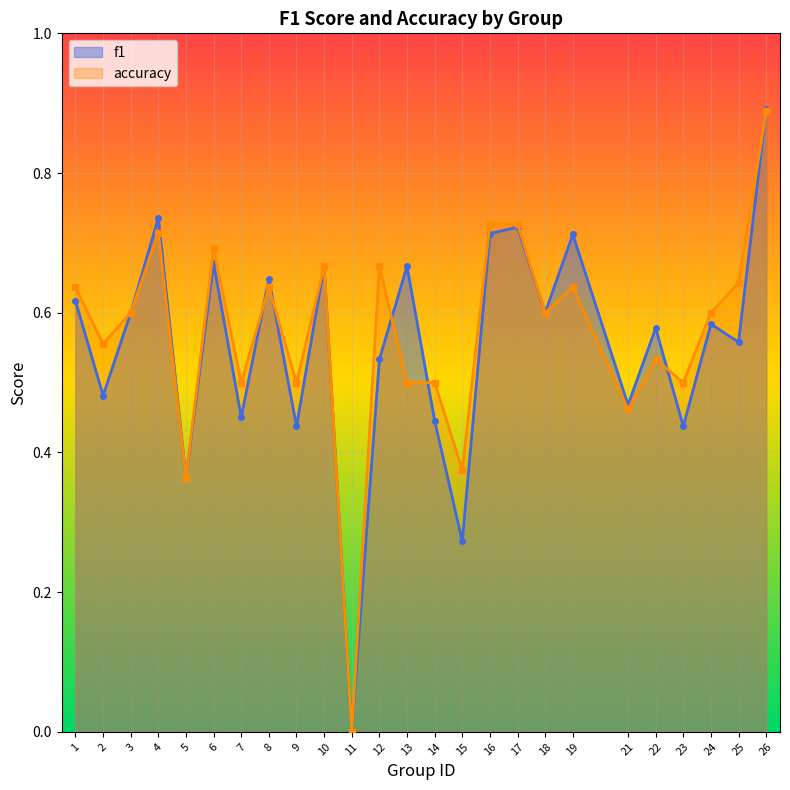

What is the approximate value of f1 at 6?

0.7